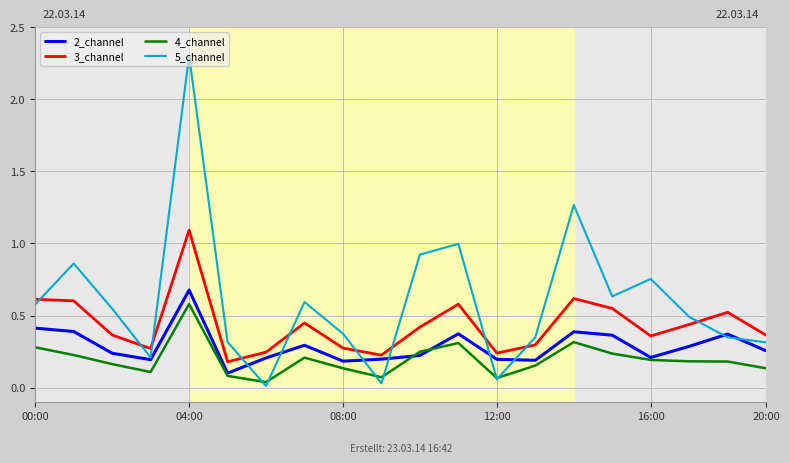

What is the maximum value shown in the chart?

2.3